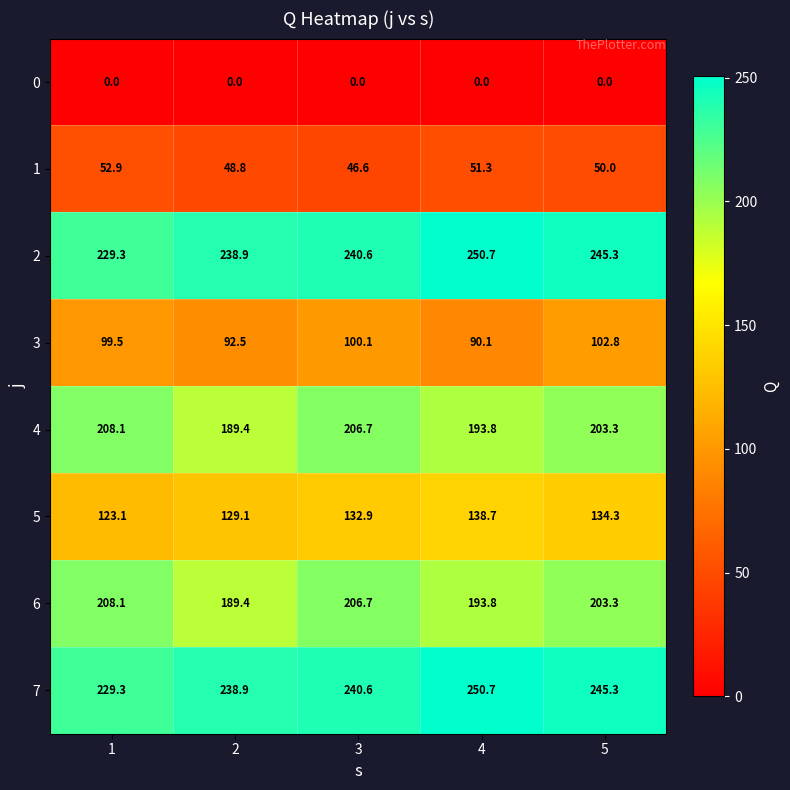

What is the sum of the 1 values at 4 and 3?

97.9